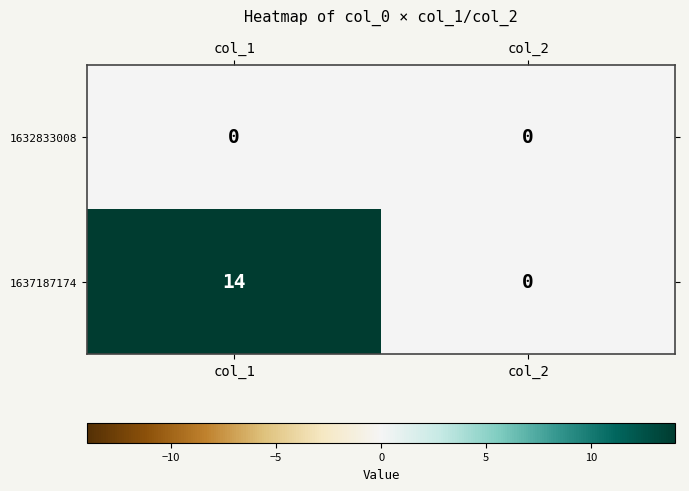

List the series in order of their peak value, lowest first.

1632833008, 1637187174